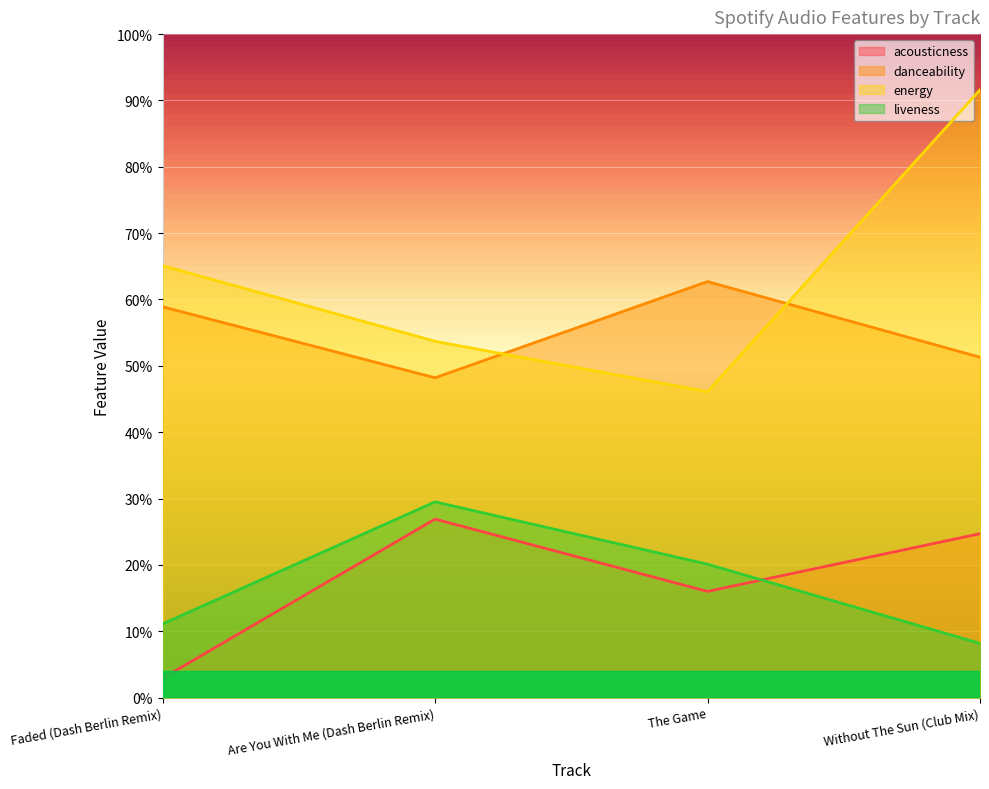

Rank the series at The Game from lowest to highest value.

acousticness, liveness, energy, danceability